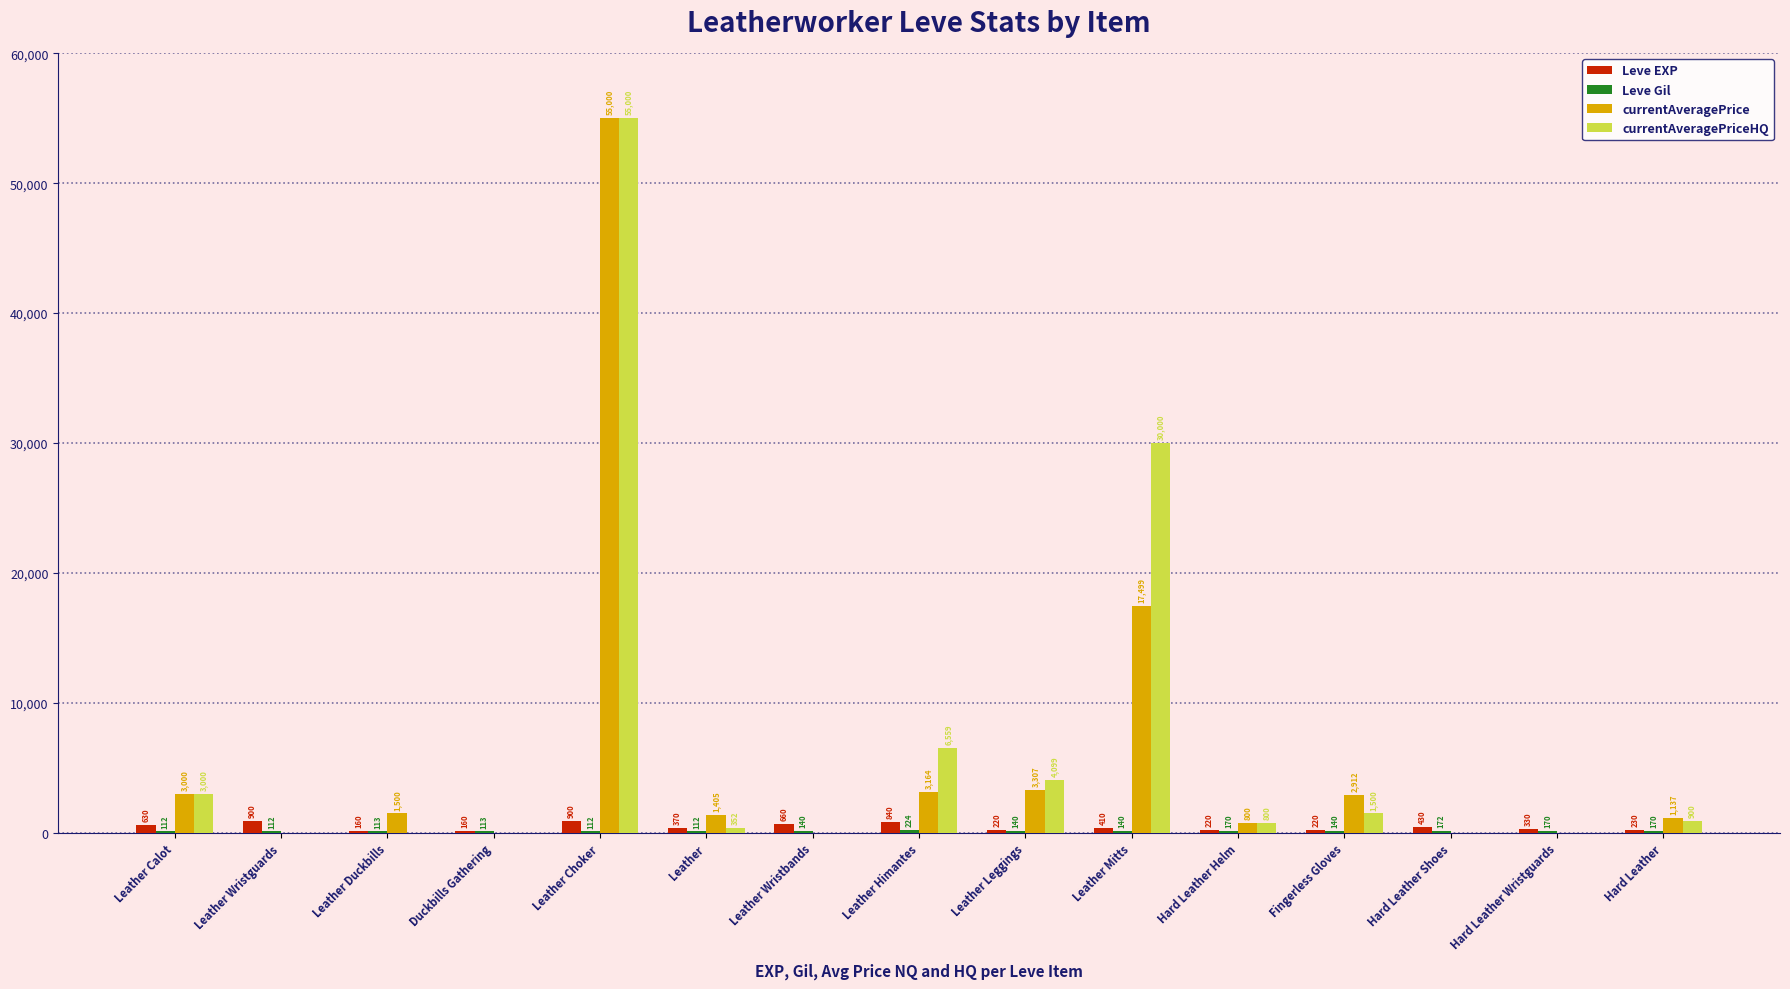

What is the sum of all Leve EXP values?

6680